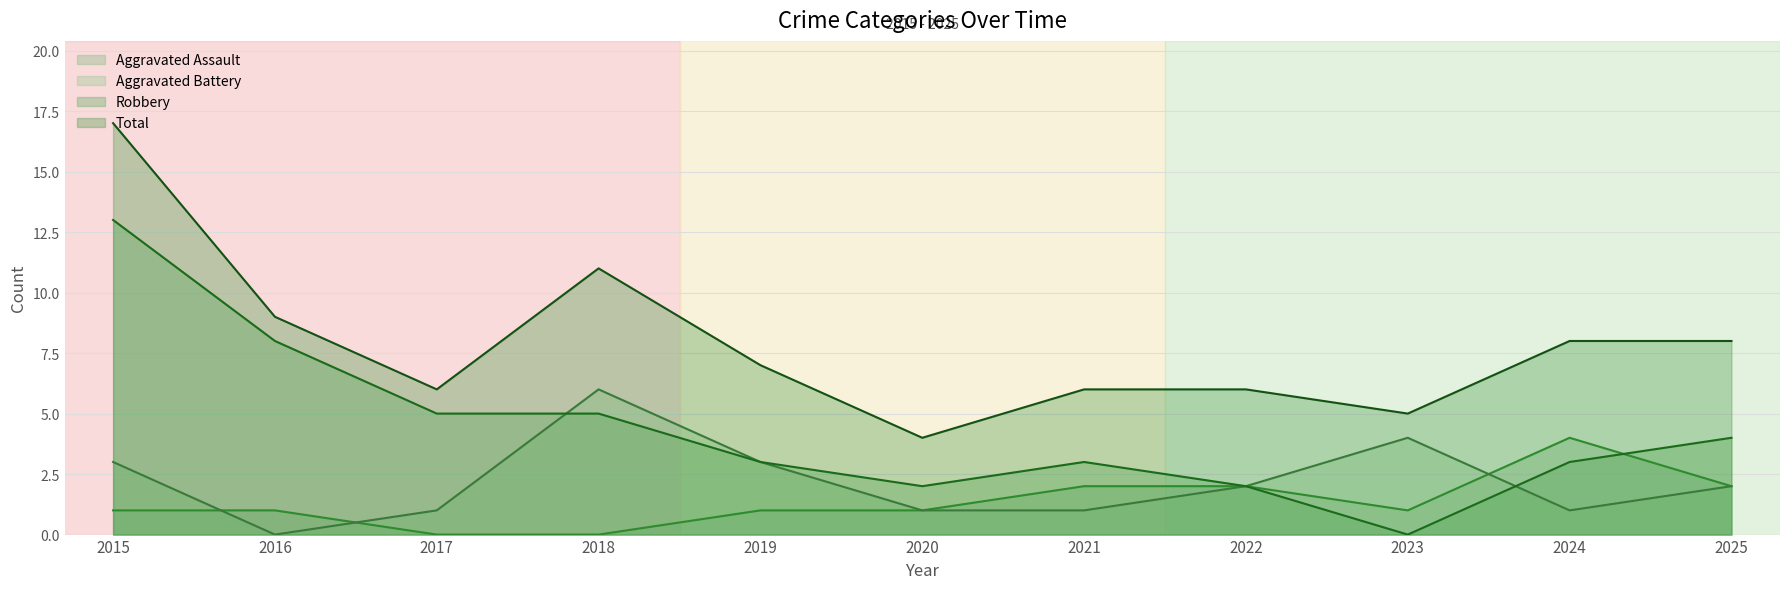

Is the value of Robbery at 2025 greater than the value of Aggravated Battery at 2025?

Yes